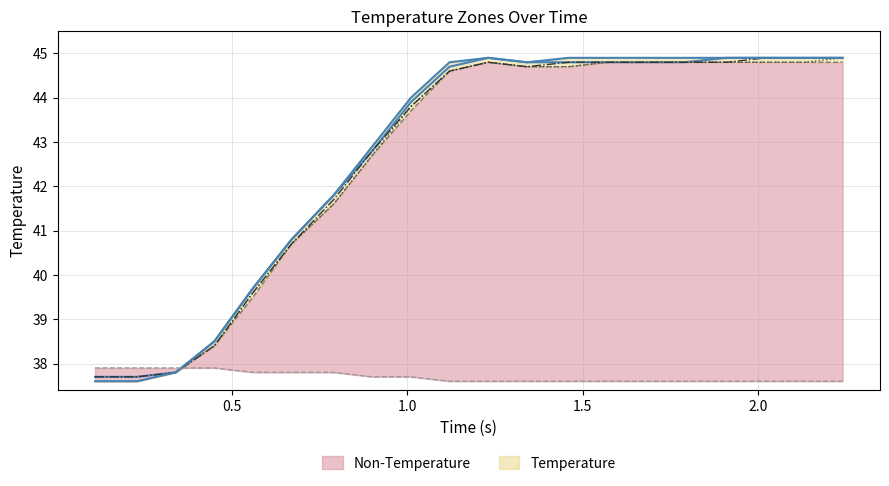

True or false: neutral has more than 2 points higher than both neighbors.

False